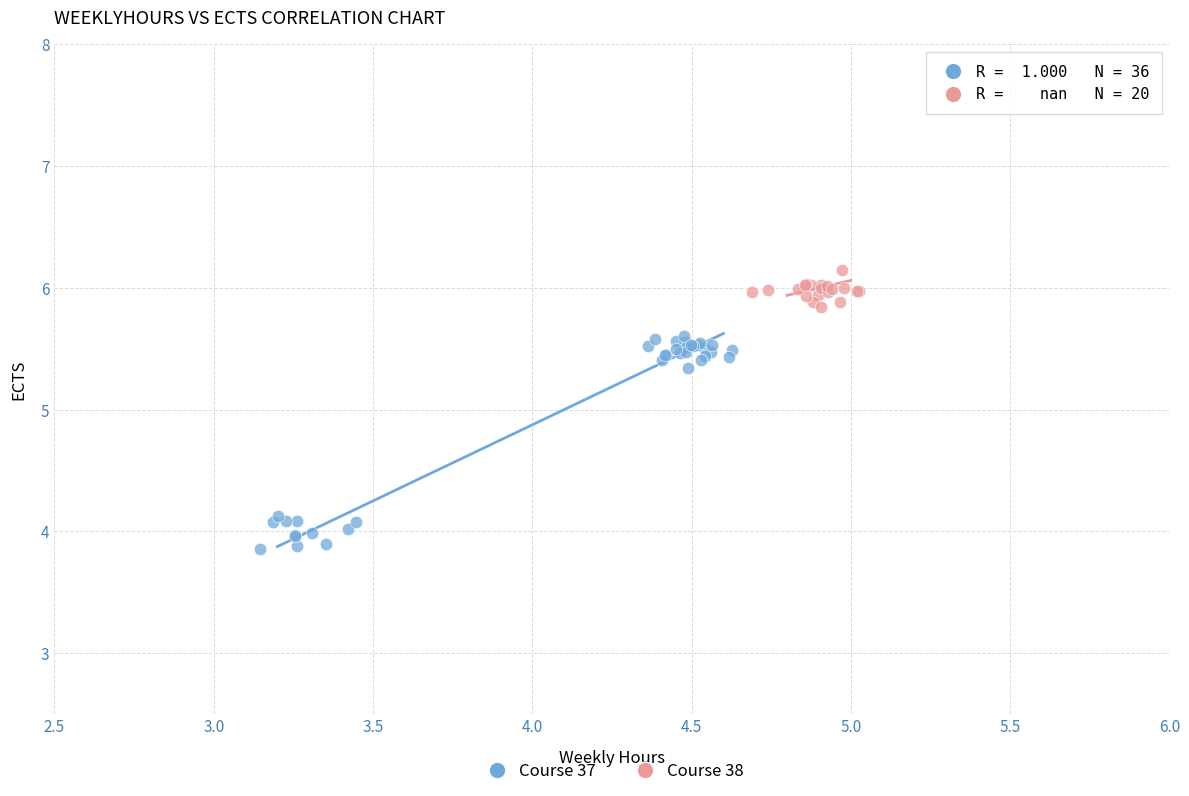

Which series has the largest Y range (max minus min)?

Course 37